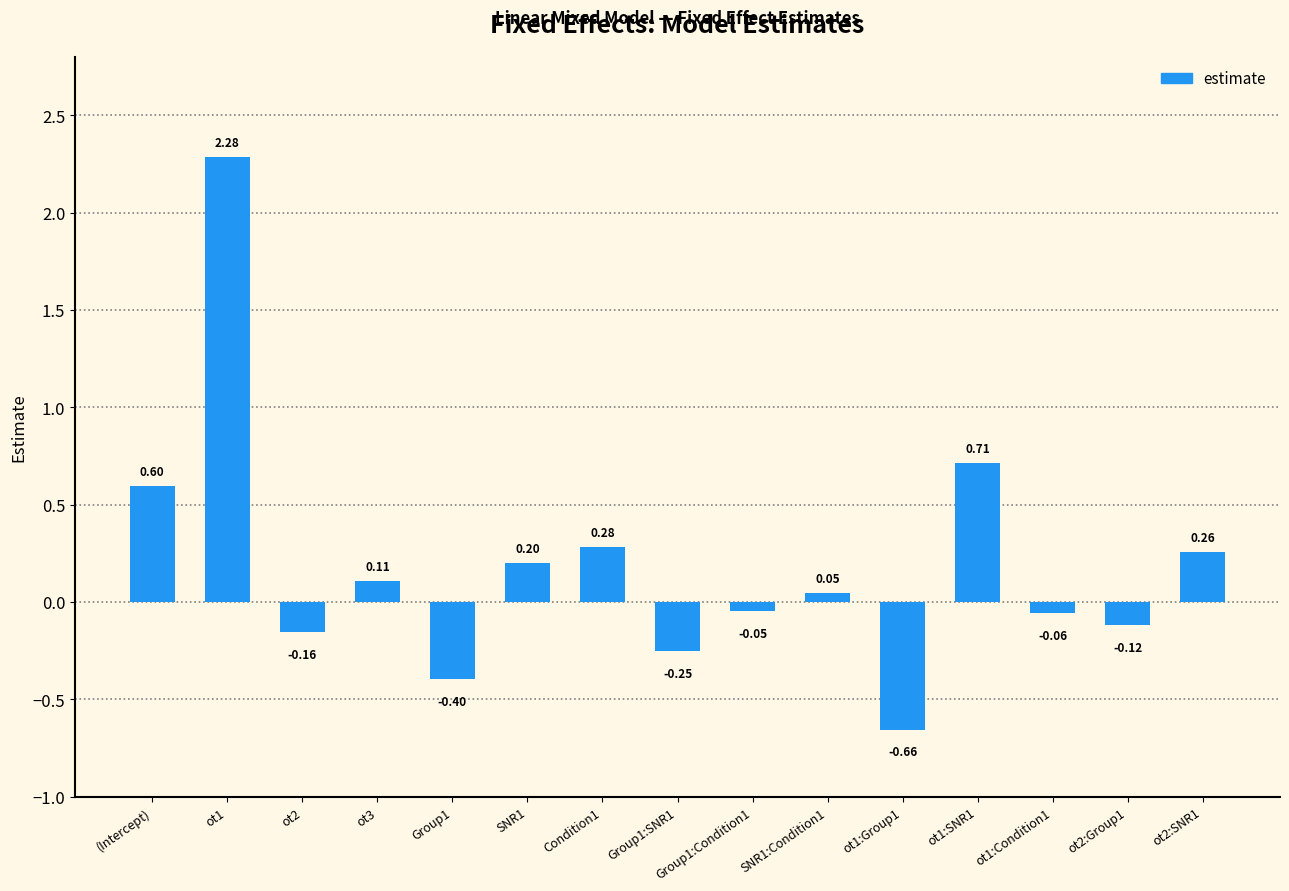

The chart shows a value of 0.2 at SNR1. True or false?

True